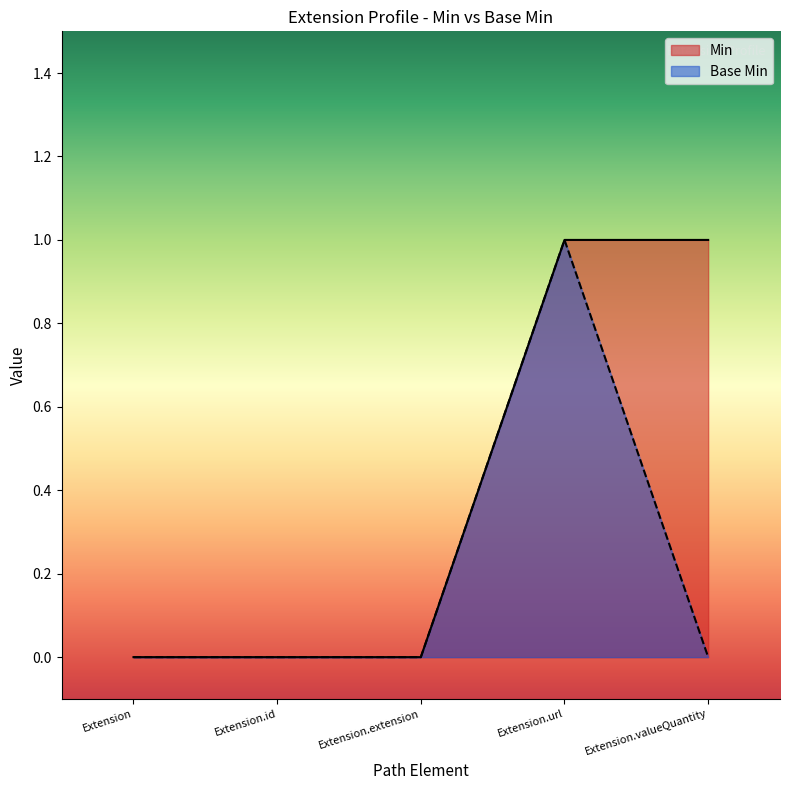

Between Extension.url and Extension, which is larger?

Extension.url